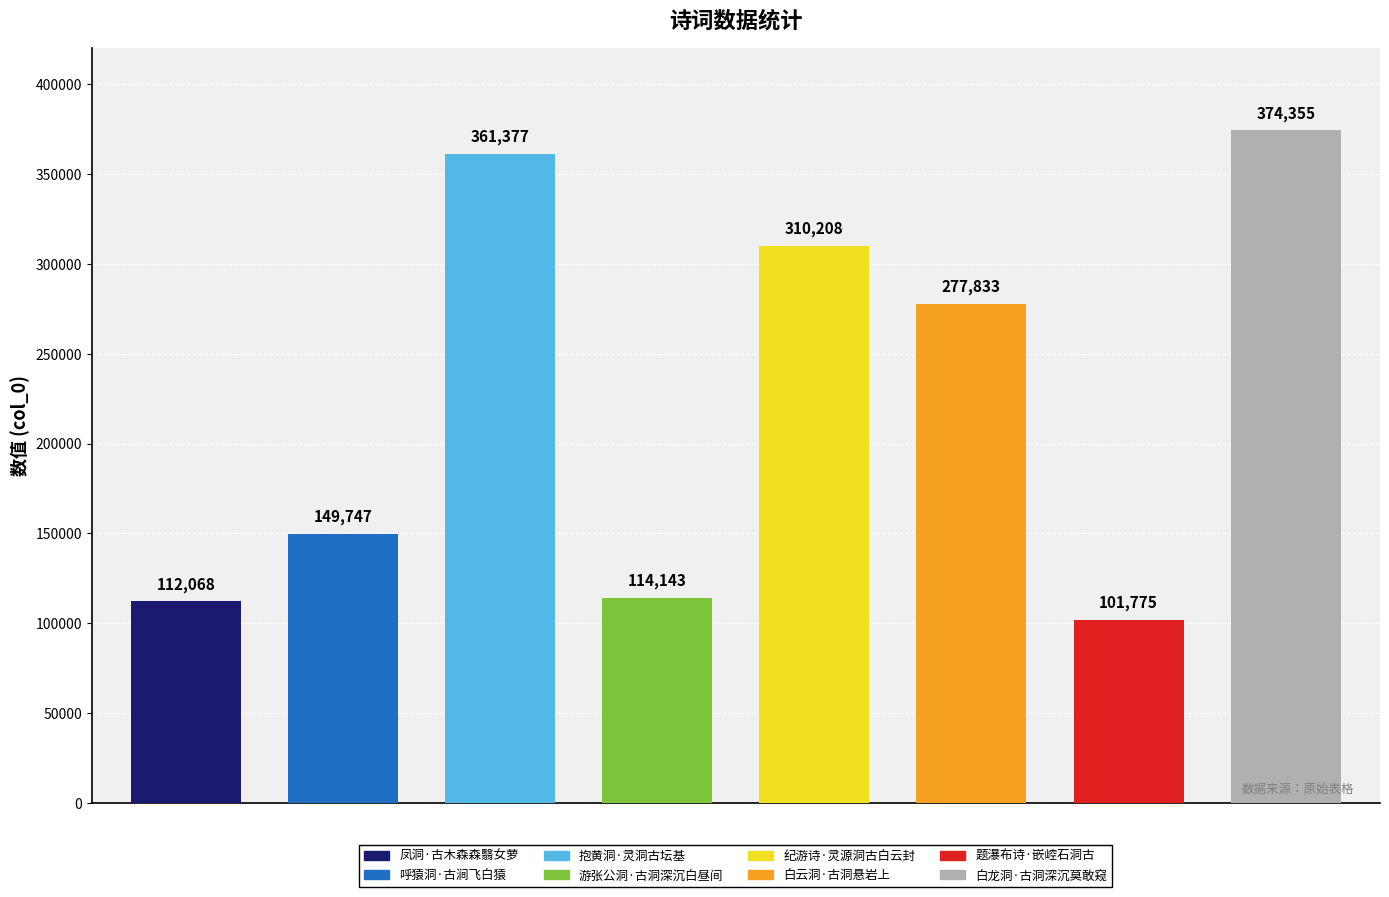

What is the sum of the values at 抱黄洞·灵洞古坛基 and 白龙洞·古洞深沉莫敢窥?

735732